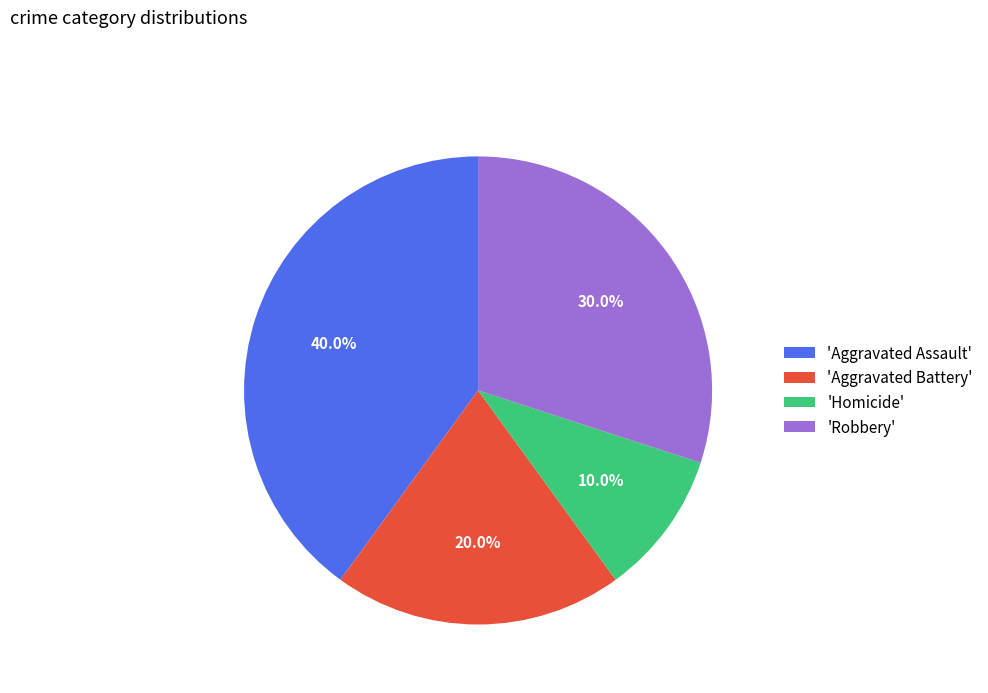

What is the ratio of the value at 'Aggravated Battery' to the value at 'Aggravated Assault'?

0.5